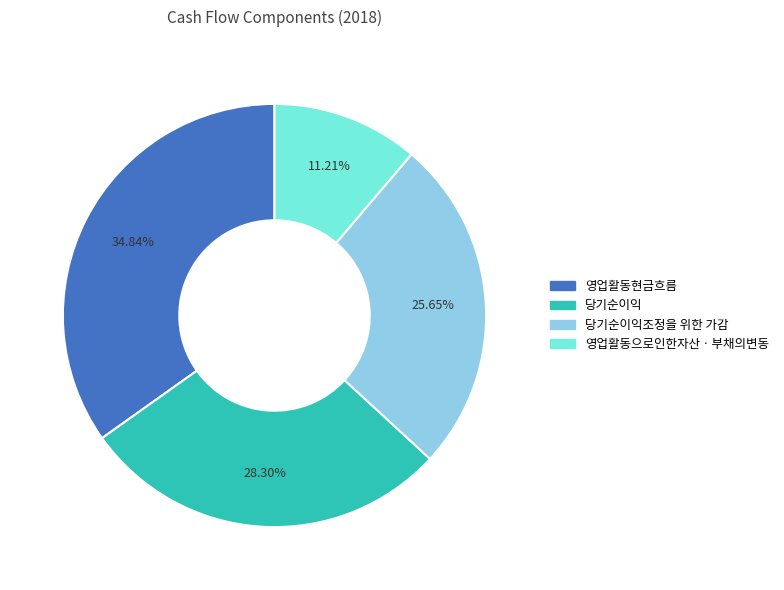

Is there any slice that represents more than half of the pie?

No